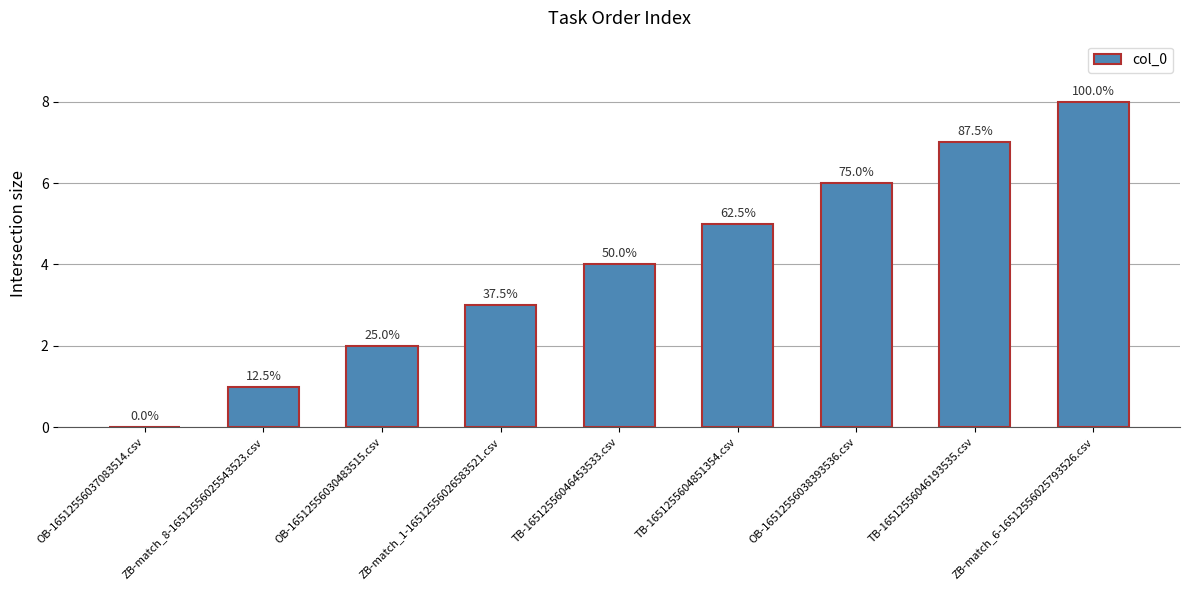

True or false: the data shows 5 at TB-1651255604851354.csv.

True